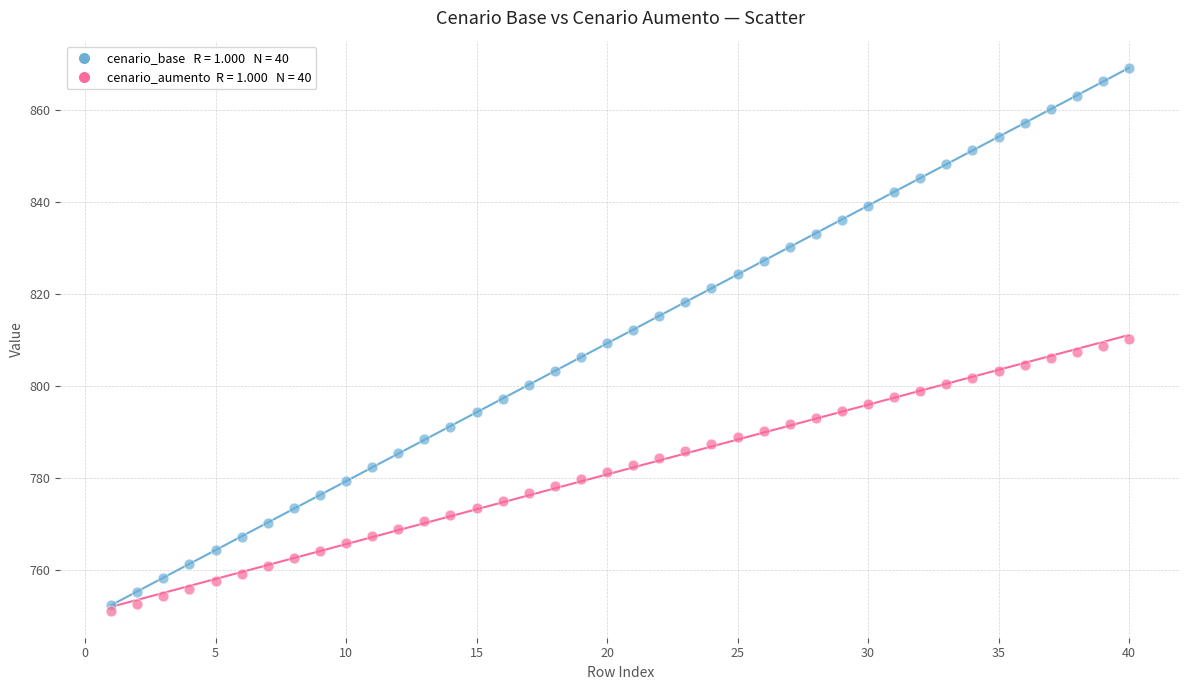

Across all data points, what is the range of Y values (max minus min)?

117.8